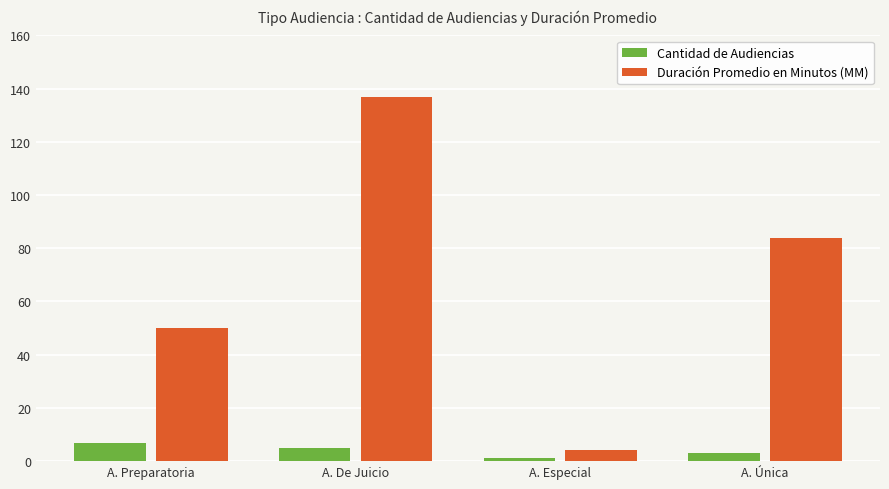

What is the difference between the maximum and minimum values in the Cantidad de Audiencias series?

6